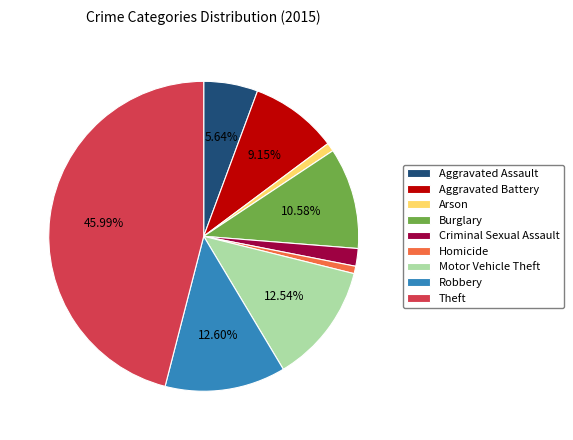

Which category has the biggest portion of the pie?

Theft